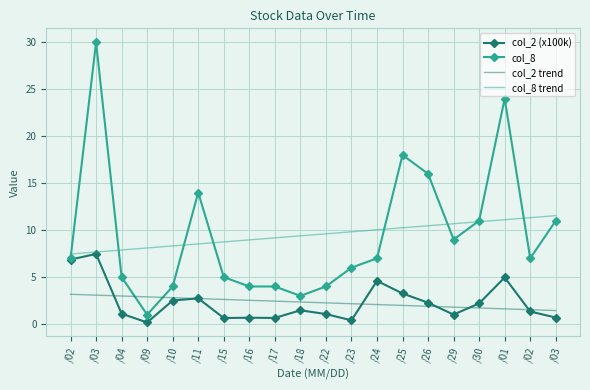

What is the label of the 1st point from the left?

/02